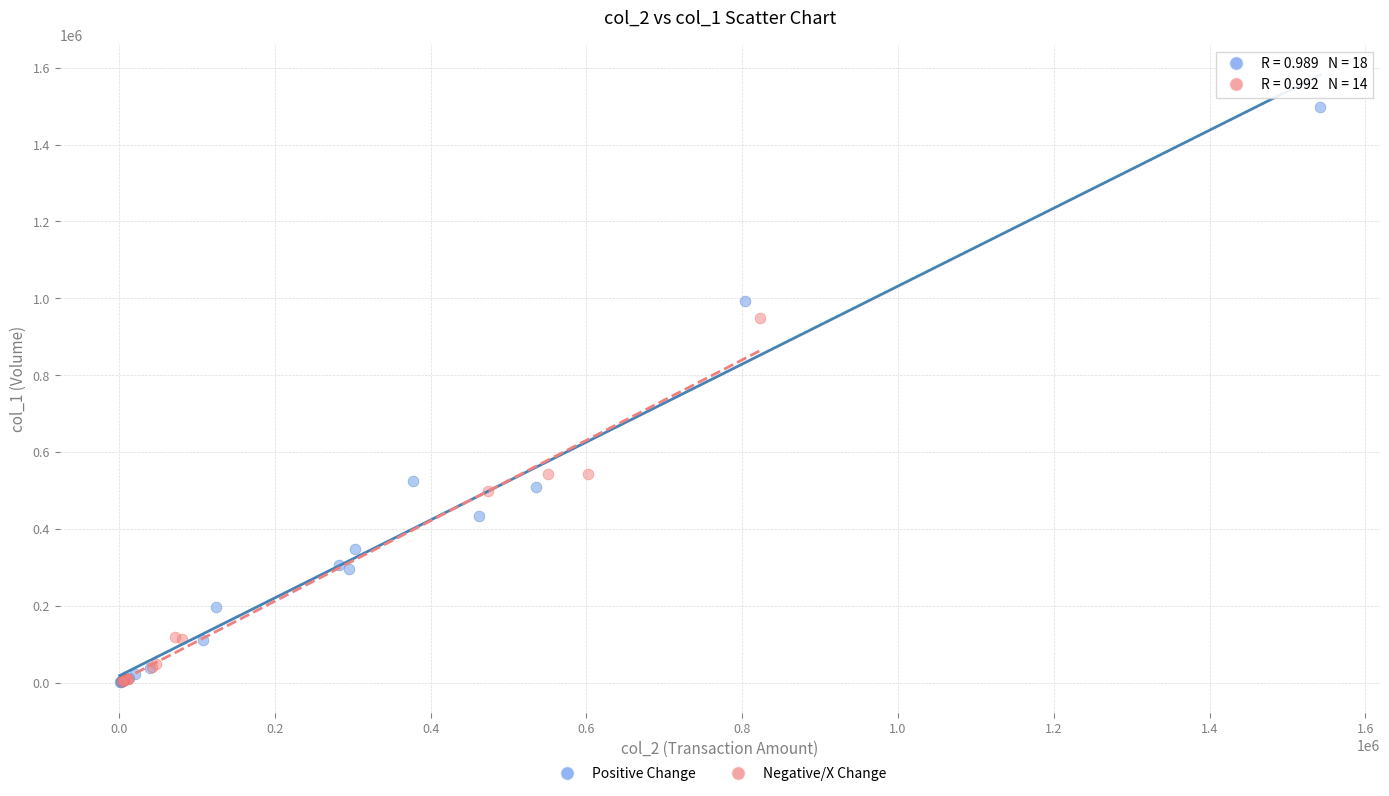

Which series has the widest spread of Y values?

Positive Change